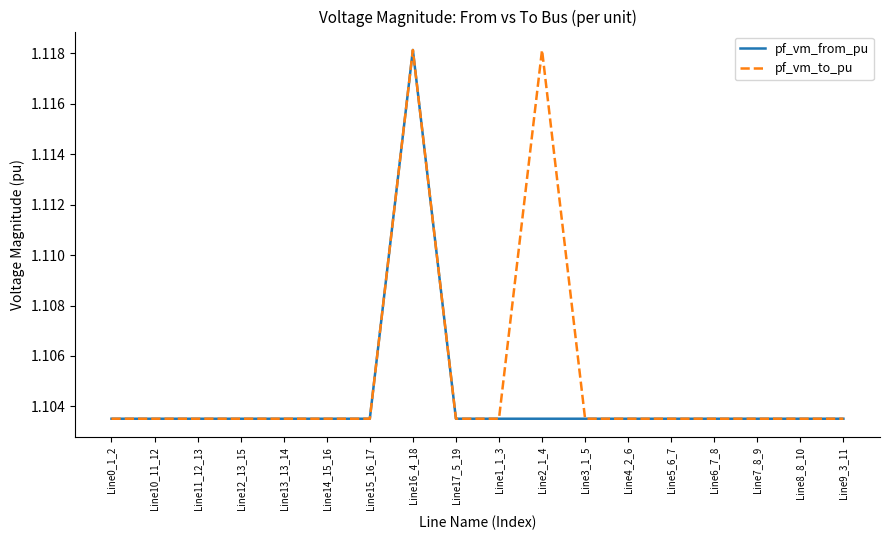

True or false: pf_vm_from_pu has a value of 0.6 at Line2_1_4.

False